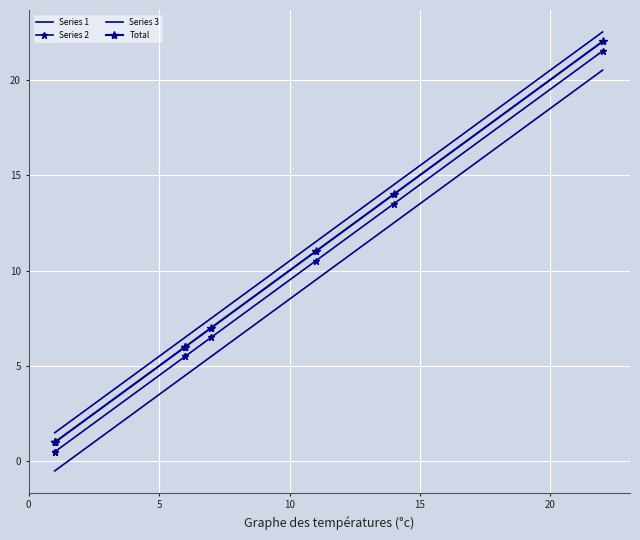

Is this an area chart (filled region under the line)?

No